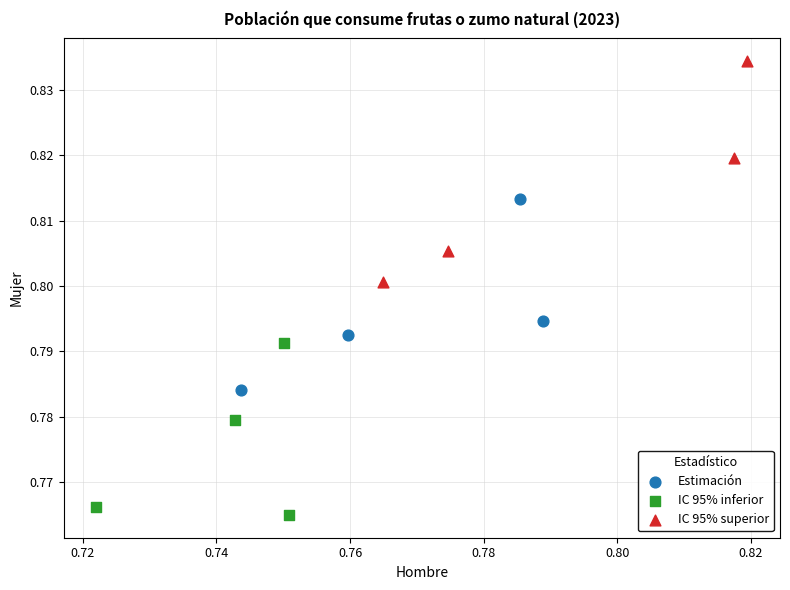

Which series contains the lowest Y value?

IC 95% inferior